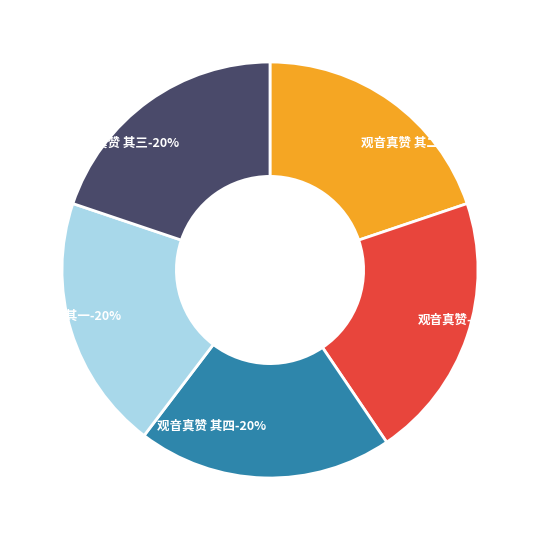

The 观音真赞 其三 slice represents 8% of the pie. True or false?

False